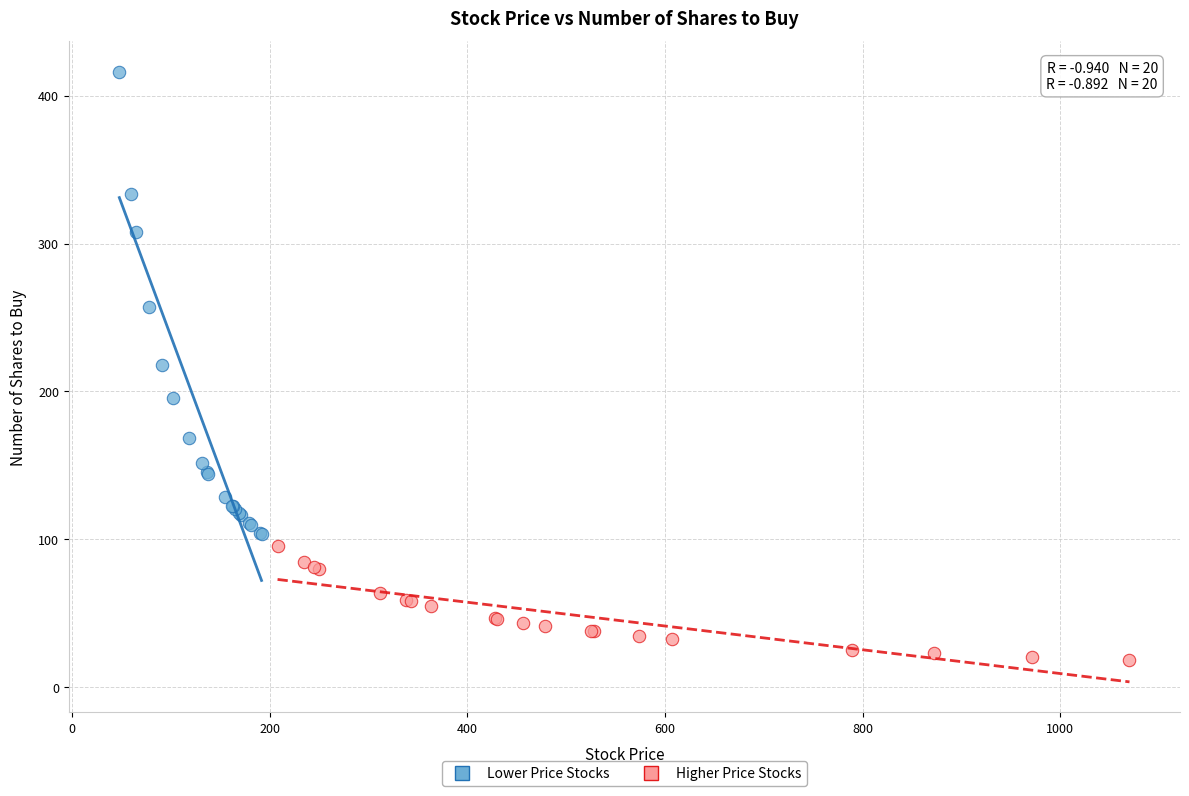

Which series contains the lowest Y value?

Higher Price Stocks